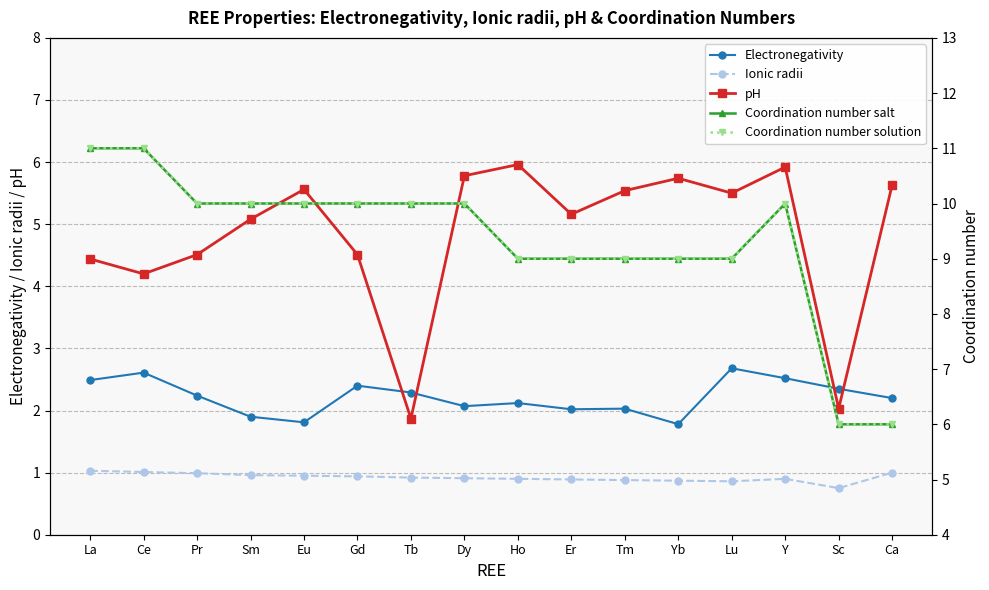

Is it true that pH equals 4.2 at Ce?

True